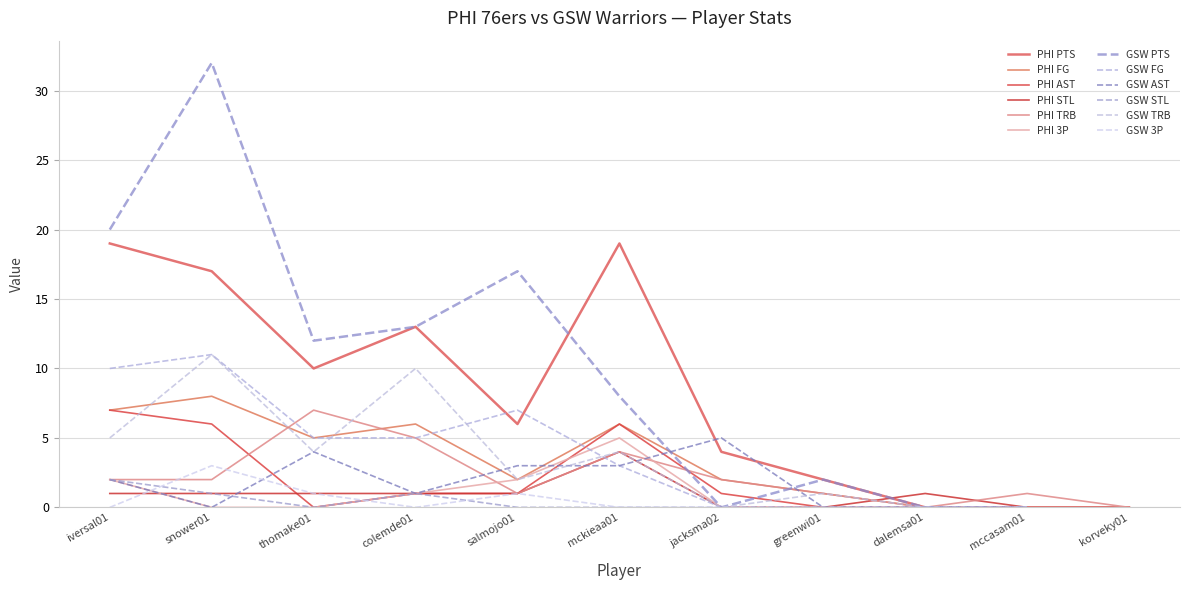

What is the label of the 2nd point from the right?

mccasam01